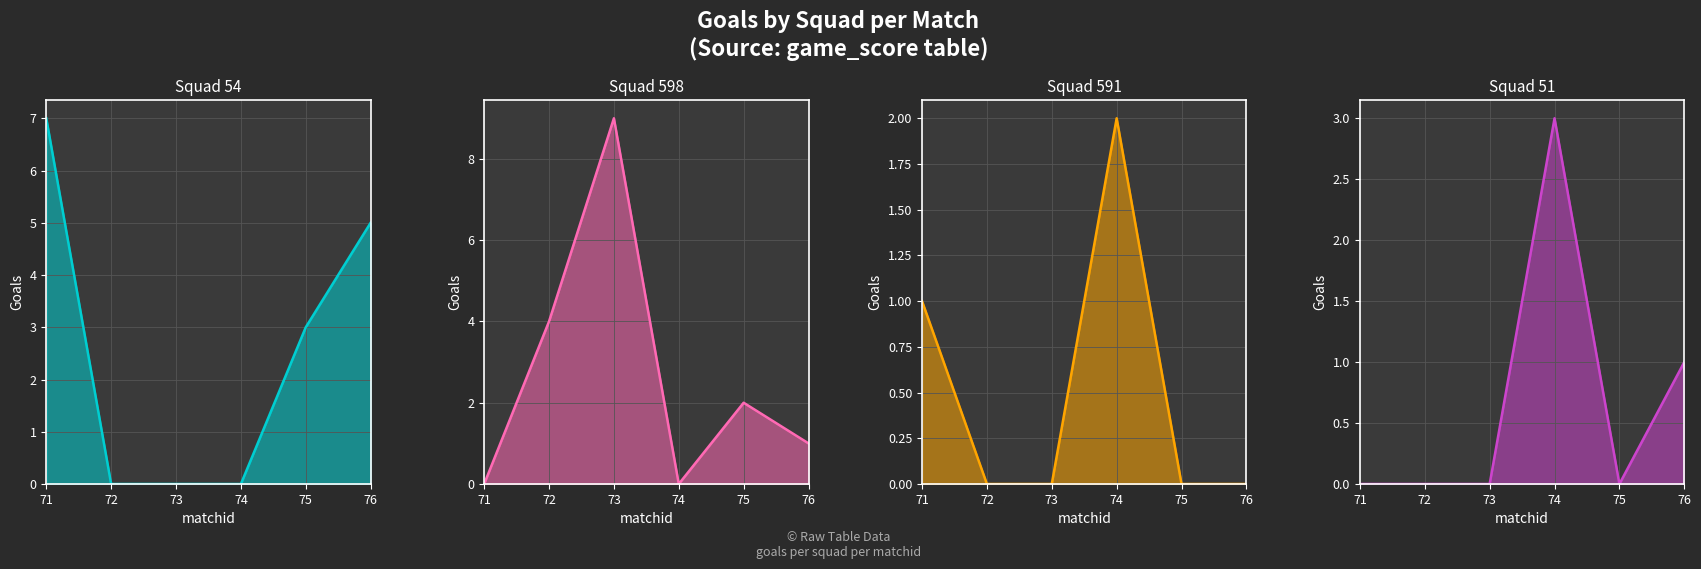

Where is Squad 54 goals line nearest to the value 3?

75